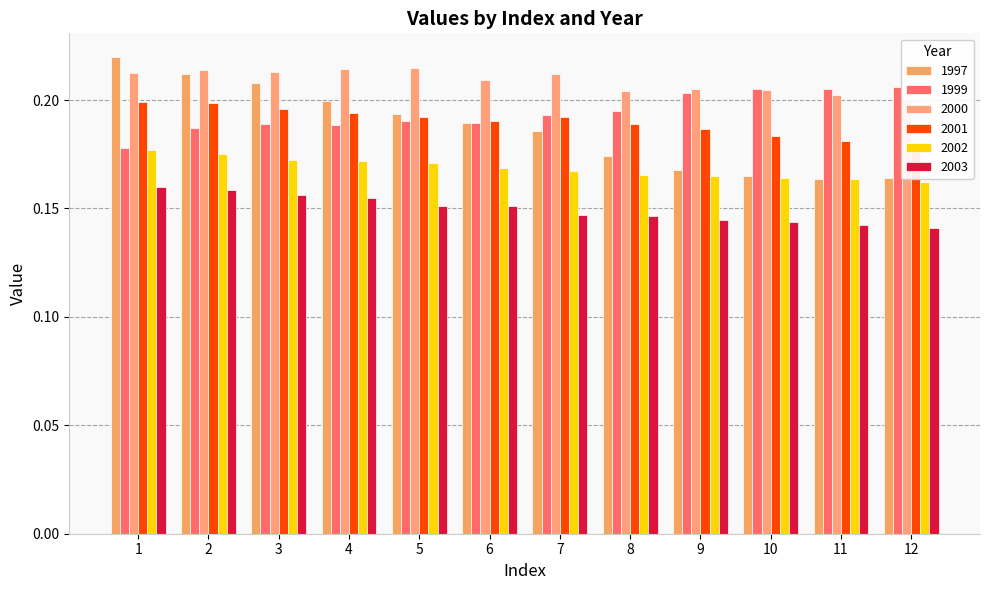

True or false: 2000 has a value of 0.3 at 9.

False